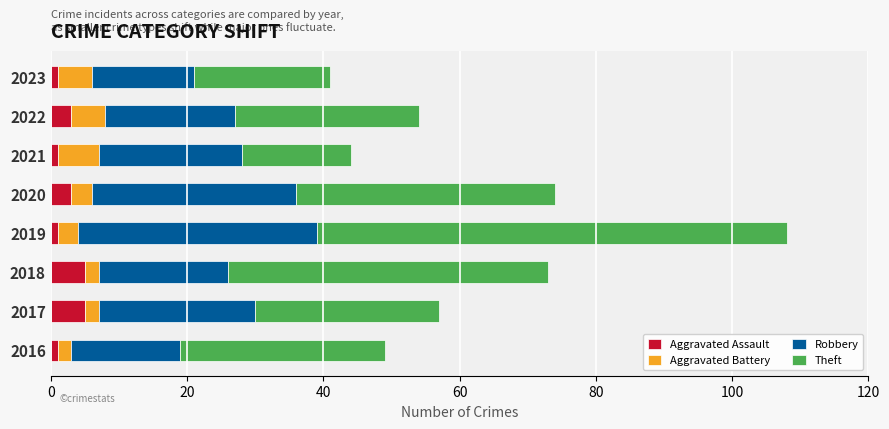

What is the maximum value for Aggravated Assault?

5